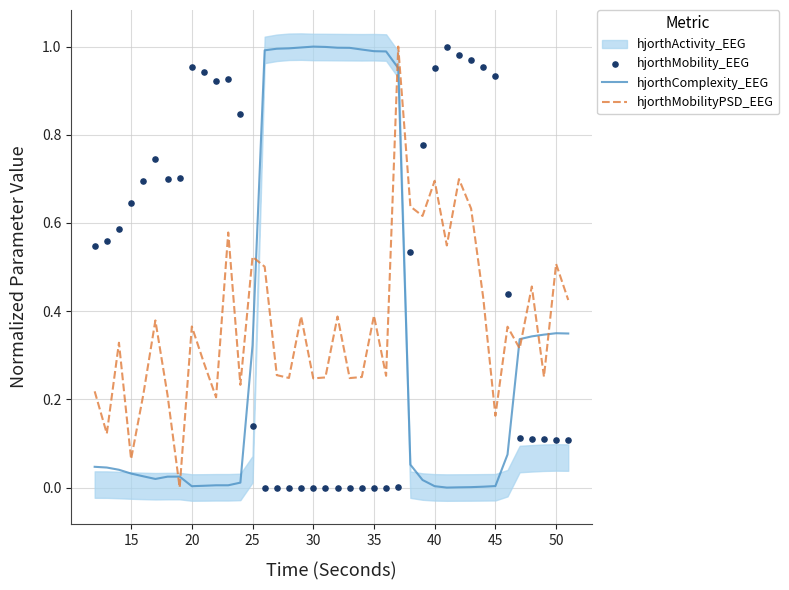

After their last crossing, which series has the higher values: hjorthComplexity_EEG or hjorthMobilityPSD_EEG?

hjorthMobilityPSD_EEG